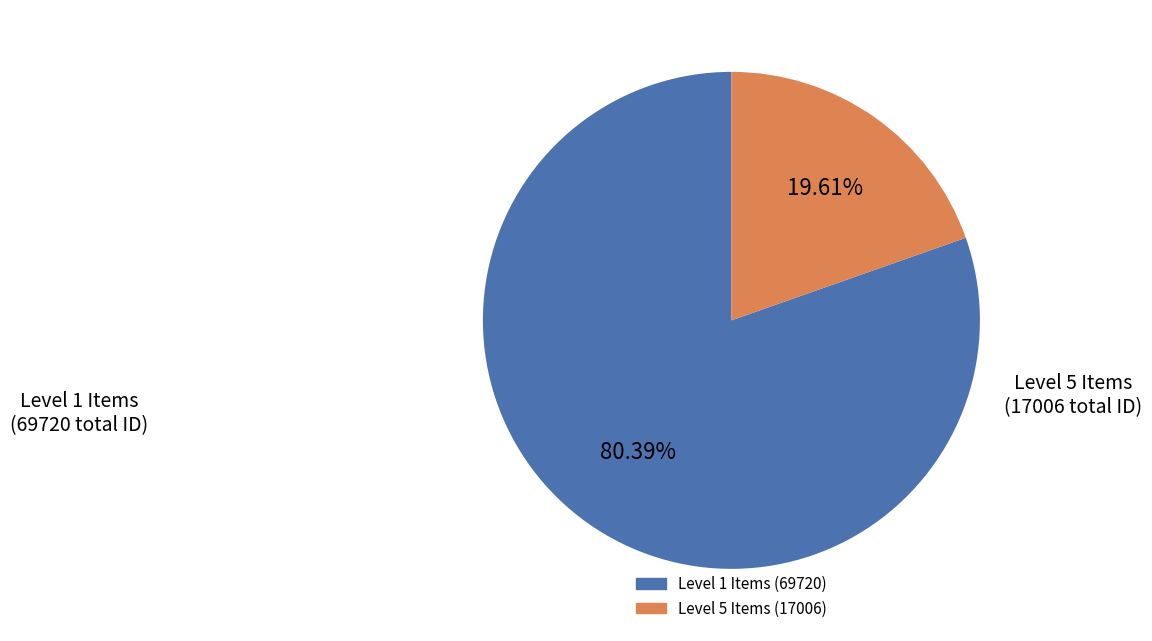

Rank the categories by value from lowest to highest.

Level 5 Items (17006), Level 1 Items (69720)